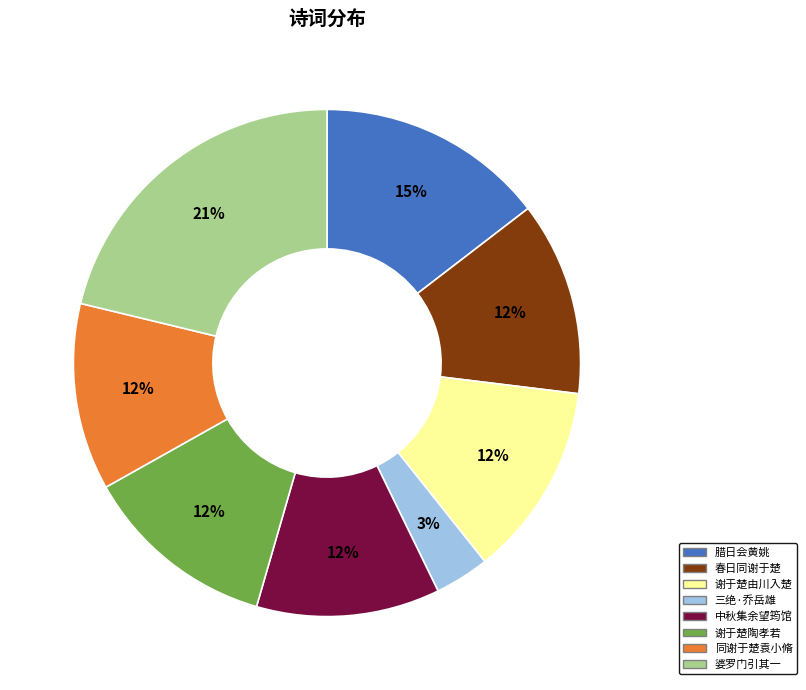

To the nearest percent, what is the difference between the largest and smallest slice percentages?

18%